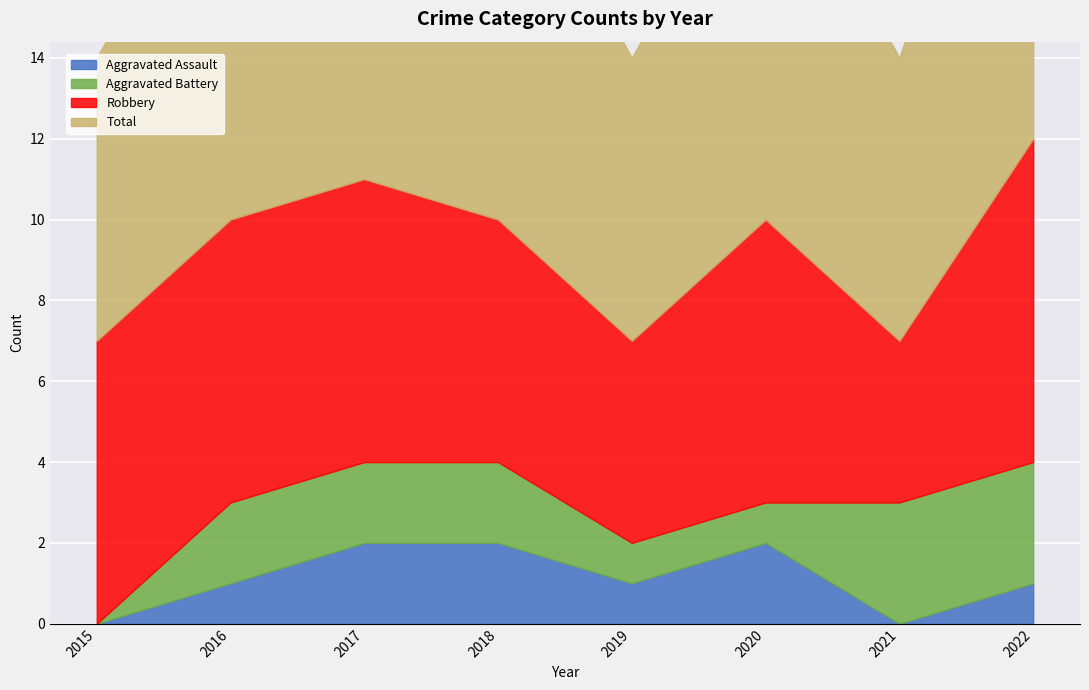

Which label corresponds to the smallest value in the chart?

2015